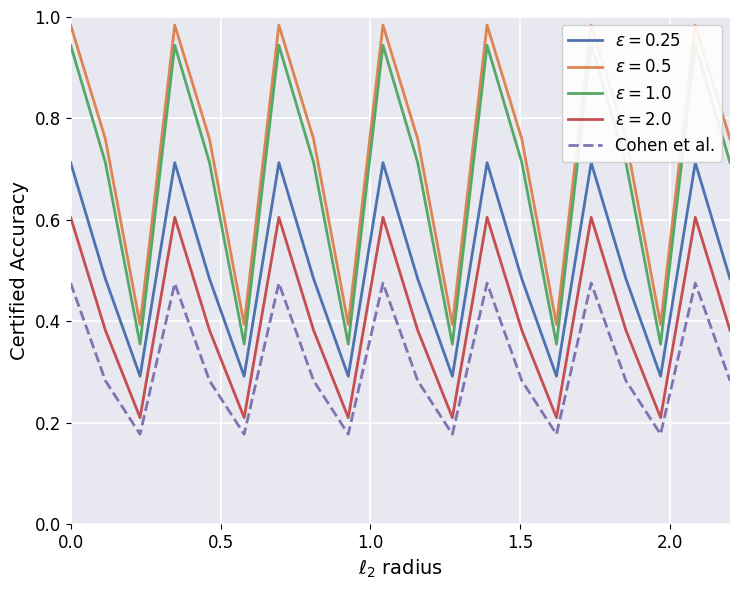

How many interior local peaks (higher than both neighbors) does the data have?

6